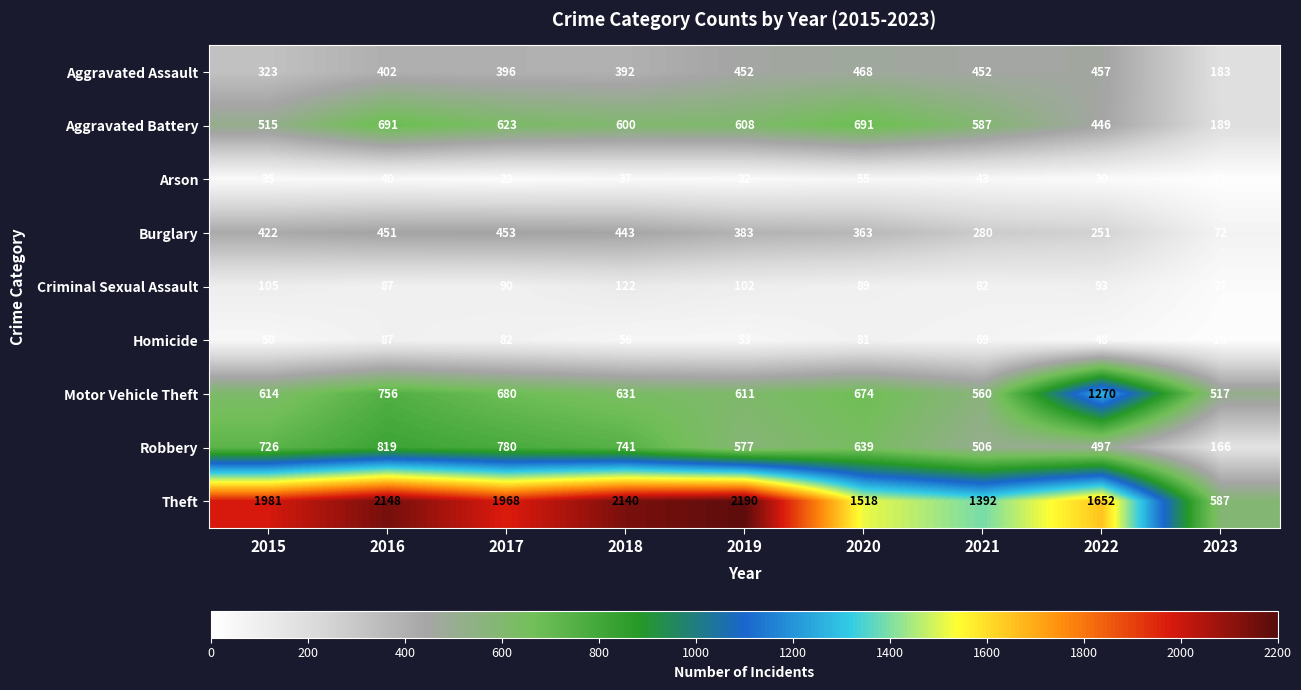

Is it true that Burglary equals 251 at 2022?

True